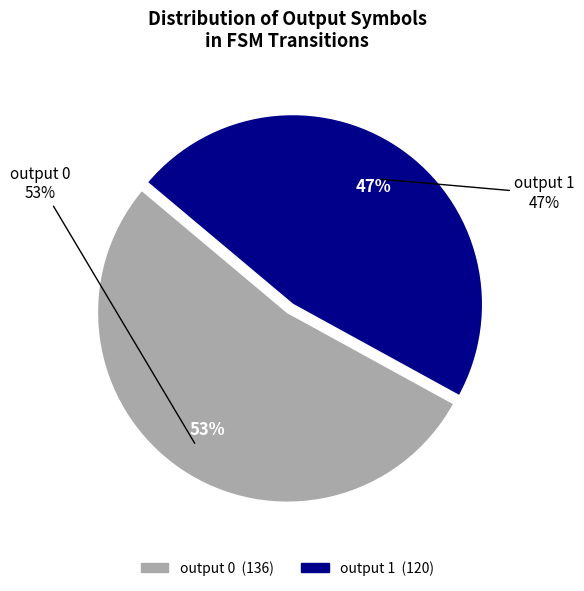

How many slices are in this pie chart?

2